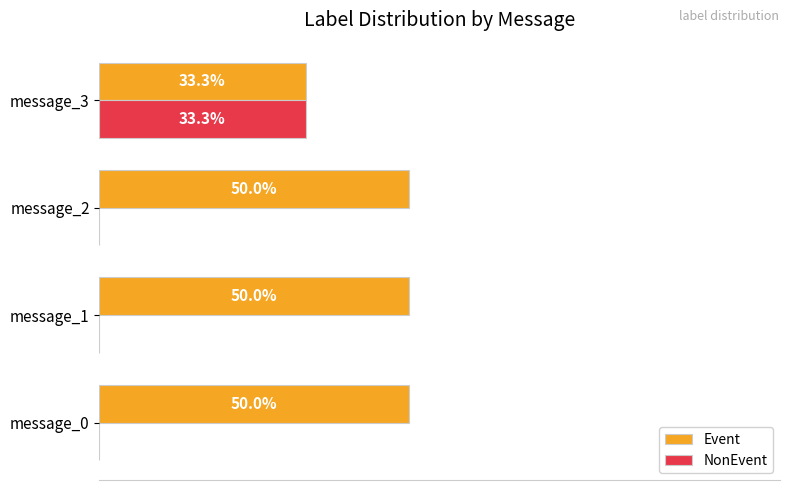

At which label does NonEvent reach its peak?

message_3